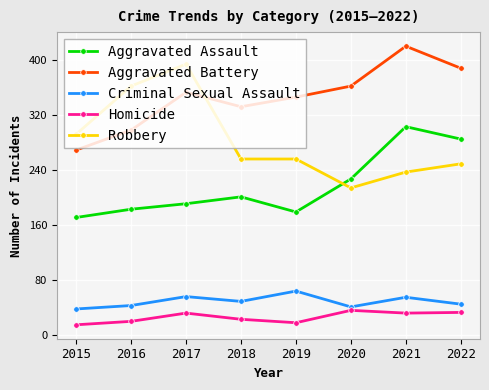

Which series changed the most between 2017 and 2022?

Robbery